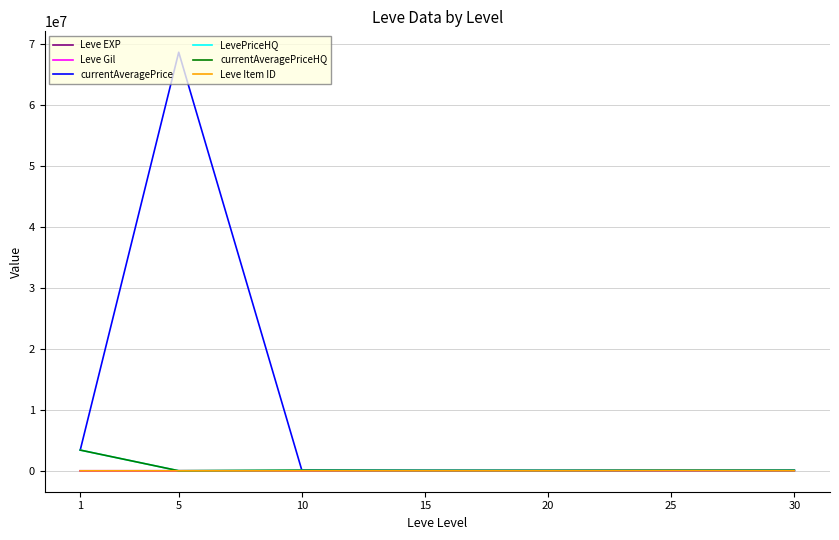

What is the maximum value shown in the chart?

68692560.0